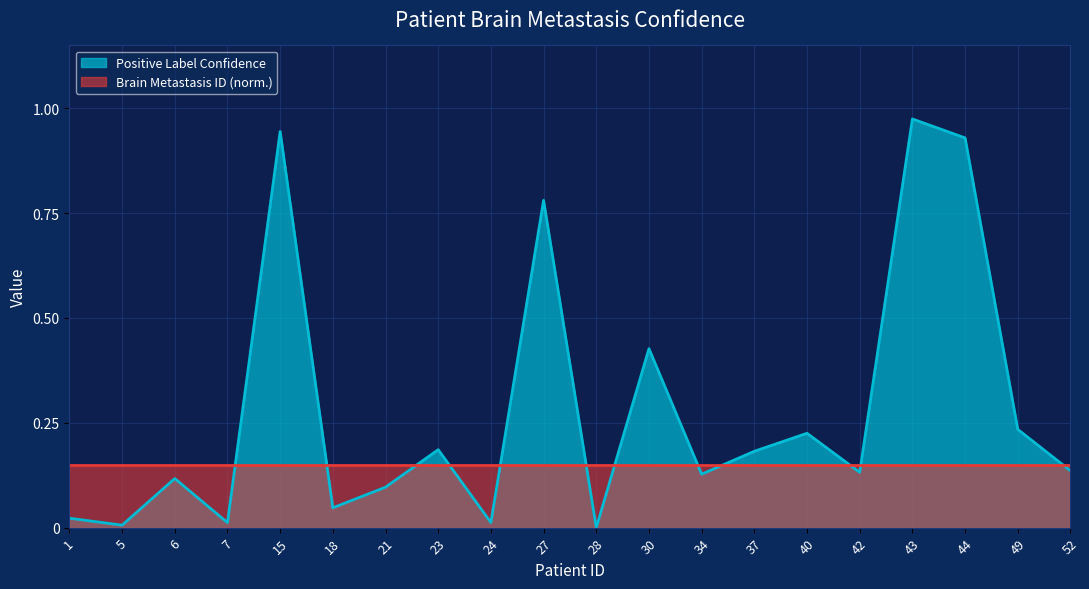

Is it true that the value at 43 is 0.5?

False